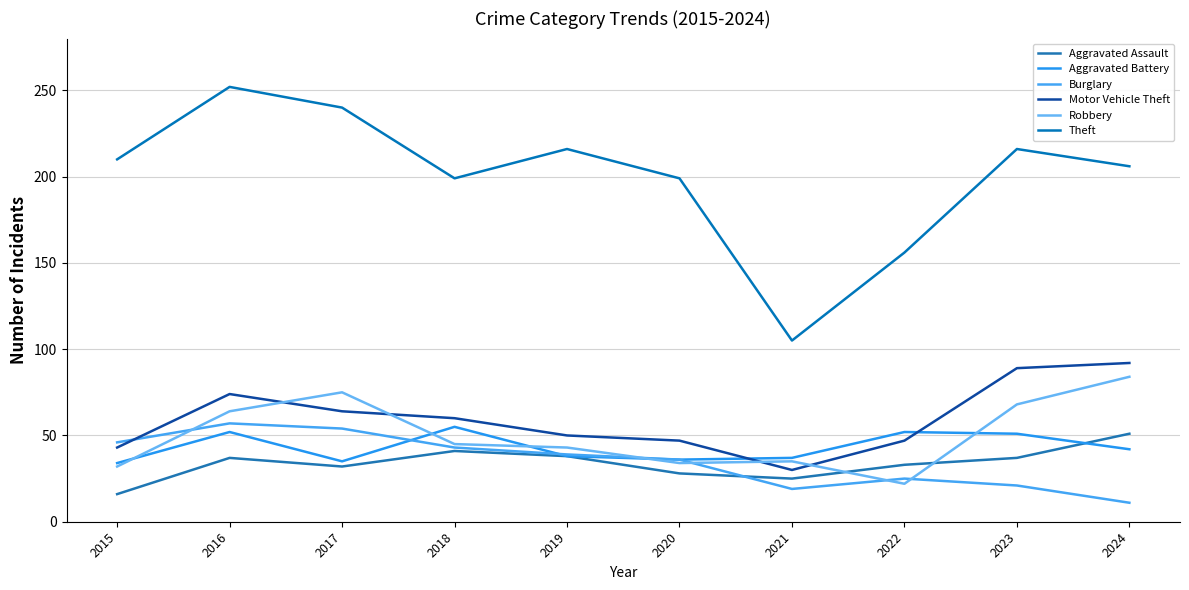

Is it true that Aggravated Assault equals 33 at 2022?

True